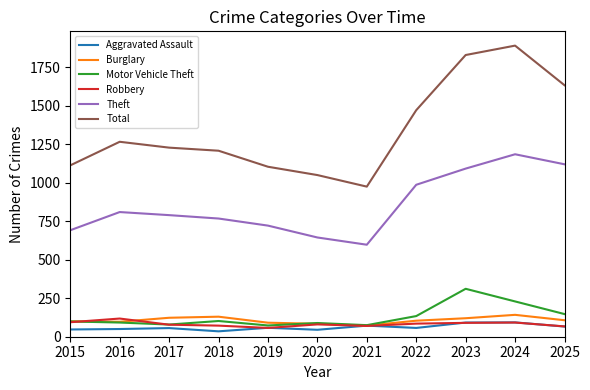

What is the maximum value shown in the chart?

1889